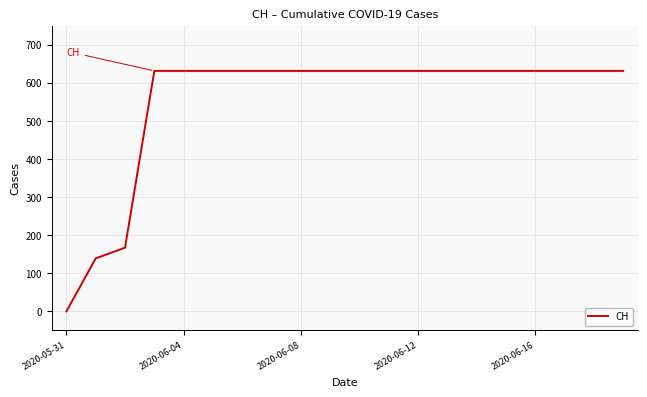

What is the difference between the maximum and minimum values?

631